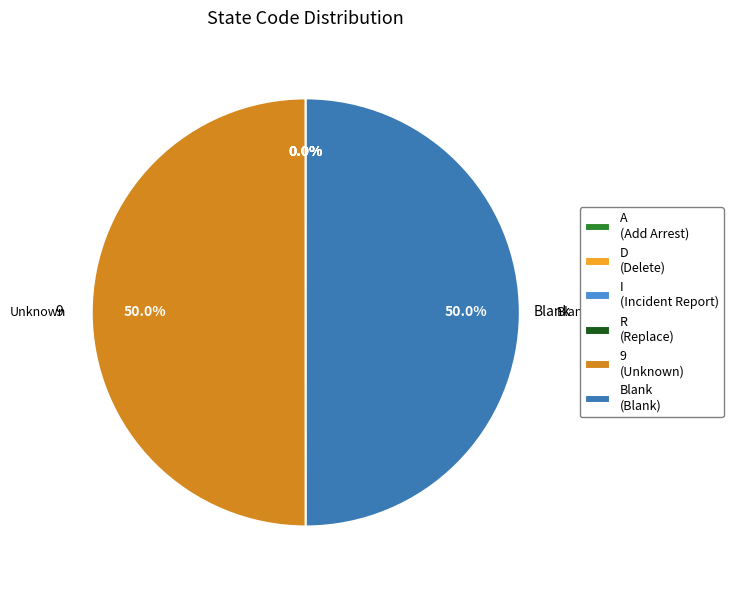

Count the number of slices in the pie.

6